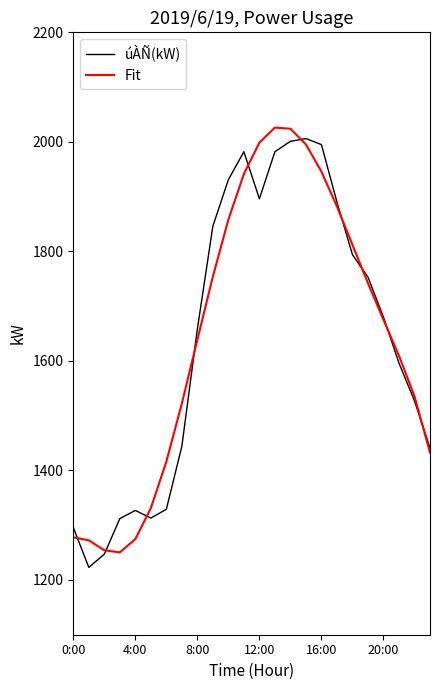

What is the minimum value shown in the chart?

1223.0